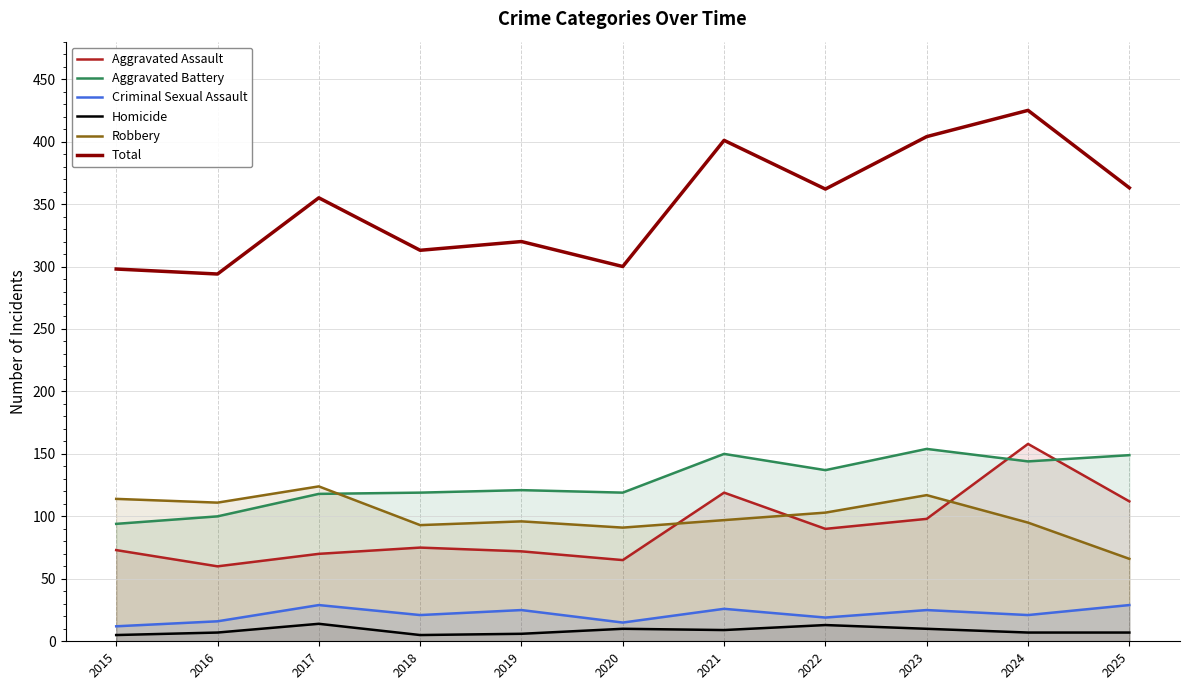

What is the difference between the highest and lowest values at 2018?

308